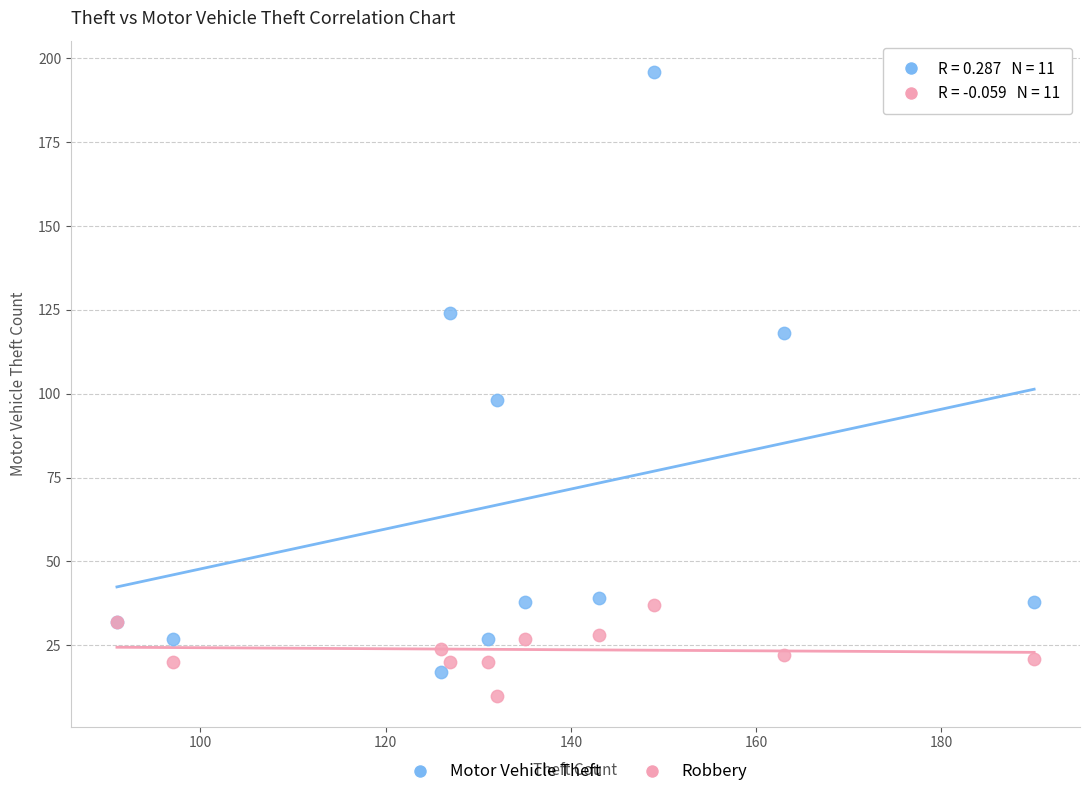

What are all the series names shown in the legend?

Motor Vehicle Theft, Robbery